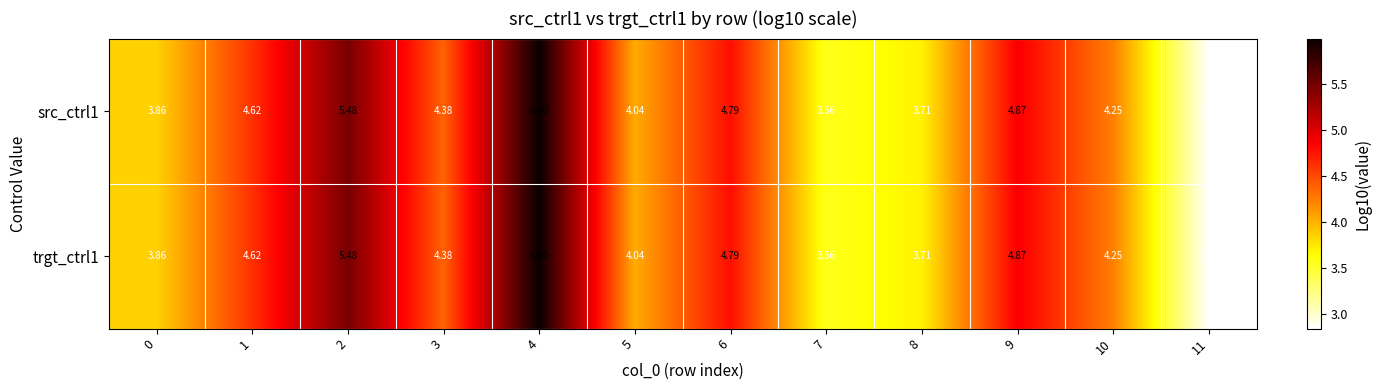

Is the value of src_ctrl1 at 11 greater than the value of trgt_ctrl1 at 8?

No